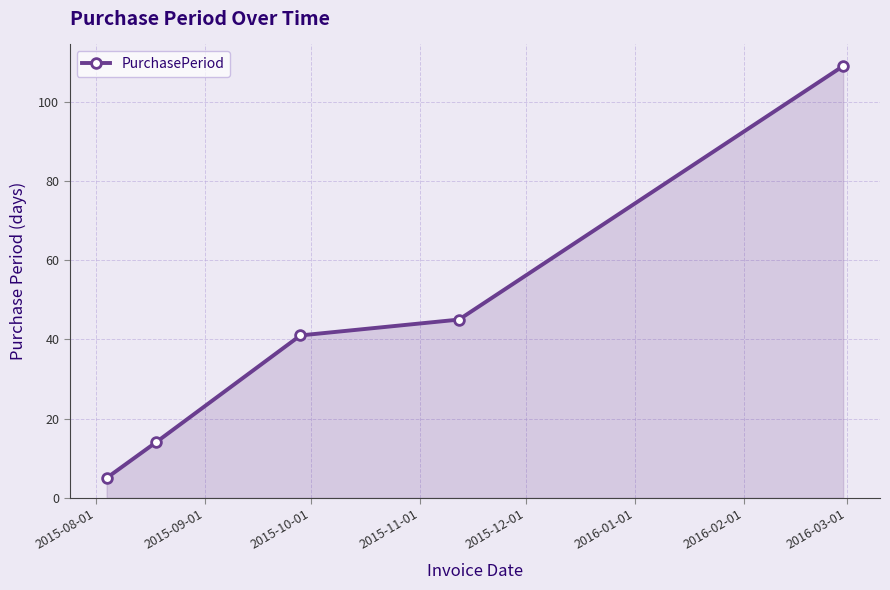

Reading left to right, list all the values displayed in this chart.

5	14	41	45	109